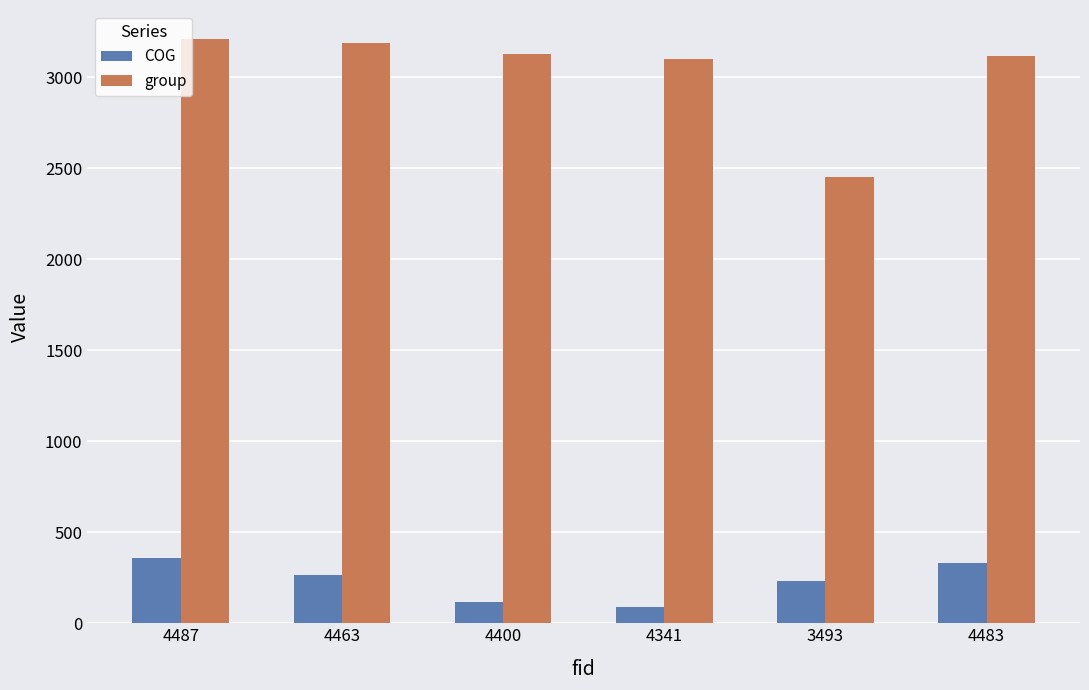

Reading right to left, what are all the values shown in this chart?

COG: 4483=328.3	3493=231.3	4341=89.1	4400=119.4	4463=264.0	4487=360.0
group: 4483=3115.0	3493=2453.0	4341=3099.0	4400=3129.0	4463=3188.0	4487=3208.0